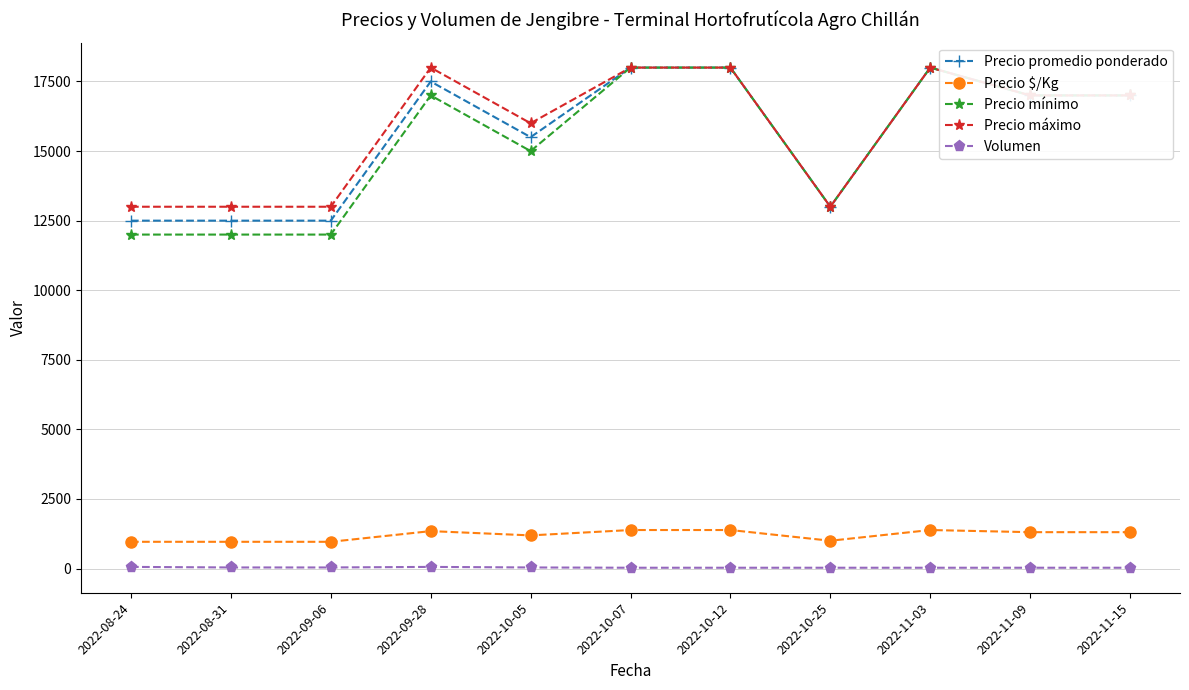

True or false: Precio $/Kg and Precio máximo intersect in this chart.

False